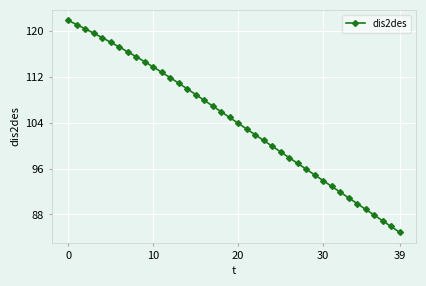

What is the value of the 2nd point from the left?

121.1